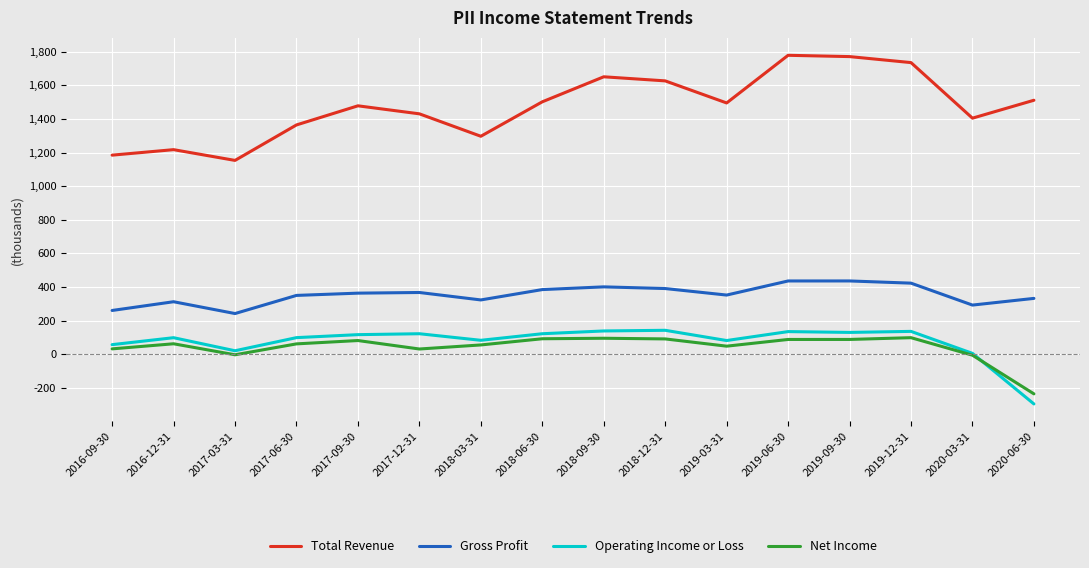

Reading right to left, extract all data points from this chart.

Total Revenue: 2020-06-30=1511800	2020-03-31=1405200	2019-12-31=1735900	2019-09-30=1771600	2019-06-30=1779300	2019-03-31=1495700	2018-12-31=1627100	2018-09-30=1651400	2018-06-30=1502500	2018-03-31=1297500	2017-12-31=1431000	2017-09-30=1478700	2017-06-30=1364900	2017-03-31=1153800	2016-12-31=1217800	2016-09-30=1185100
Gross Profit: 2020-06-30=332700	2020-03-31=292900	2019-12-31=423400	2019-09-30=436500	2019-06-30=436400	2019-03-31=352500	2018-12-31=391300	2018-09-30=401300	2018-06-30=385100	2018-03-31=323500	2017-12-31=367800	2017-09-30=363900	2017-06-30=350400	2017-03-31=242500	2016-12-31=312800	2016-09-30=260800
Operating Income or Loss: 2020-06-30=-295400	2020-03-31=5500	2019-12-31=136400	2019-09-30=130200	2019-06-30=135100	2019-03-31=81900	2018-12-31=142800	2018-09-30=138900	2018-06-30=122400	2018-03-31=83300	2017-12-31=122400	2017-09-30=116900	2017-06-30=99200	2017-03-31=21100	2016-12-31=98800	2016-09-30=57400
Net Income: 2020-06-30=-235400	2020-03-31=-5400	2019-12-31=98900	2019-09-30=88400	2019-06-30=88300	2019-03-31=48400	2018-12-31=91500	2018-09-30=95500	2018-06-30=92500	2018-03-31=55700	2017-12-31=31500	2017-09-30=81900	2017-06-30=62000	2017-03-31=-2900	2016-12-31=62600	2016-09-30=32300